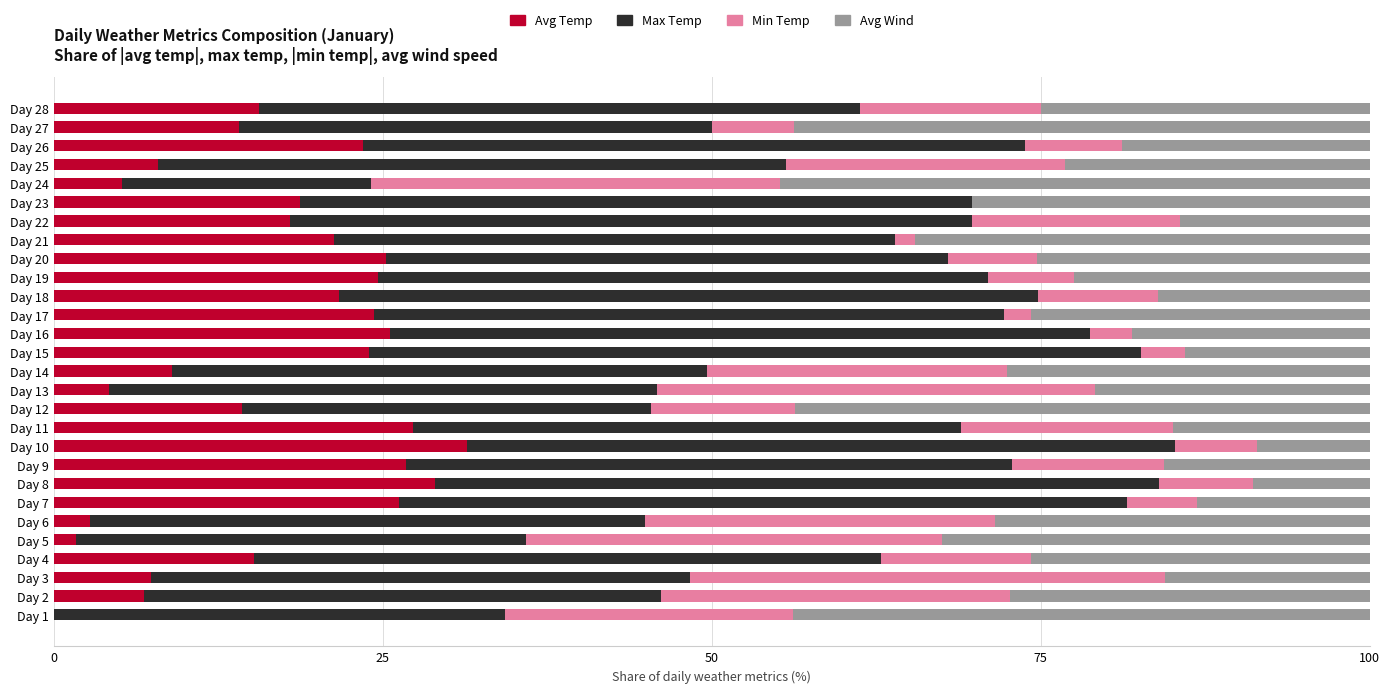

How many series are shown in this chart?

4